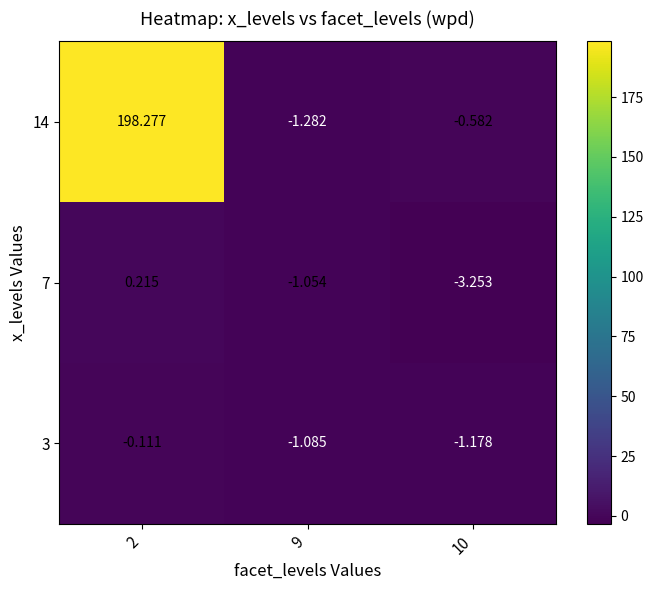

At how many categories does at least one series exceed 163?

1